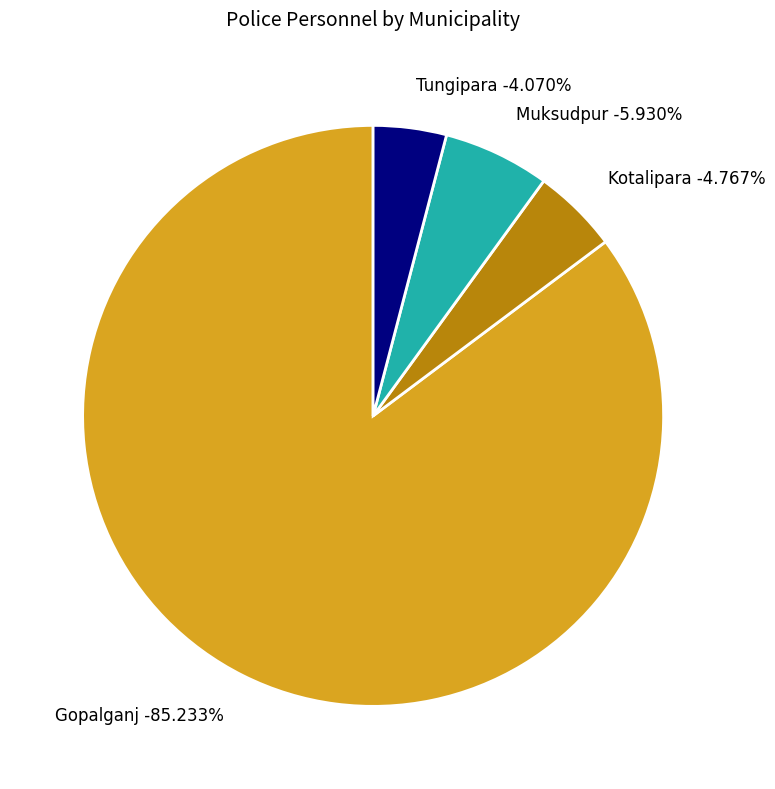

What is the total percentage of Gopalganj and Tungipara?

89.3%